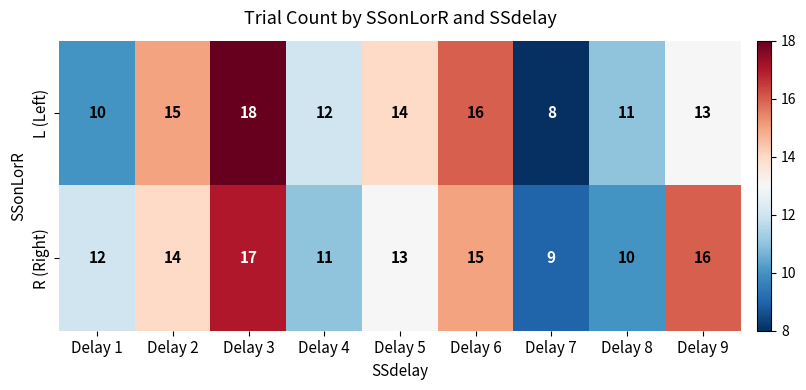

What is the minimum value shown in the chart?

8